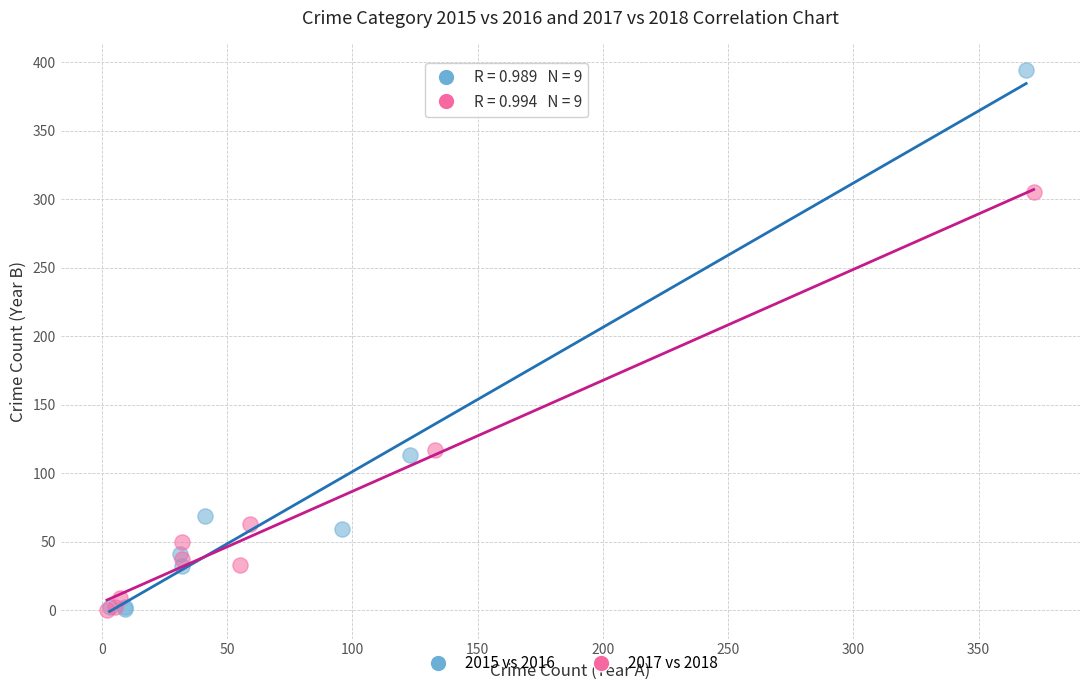

Which series has the largest Y range (max minus min)?

2015 vs 2016